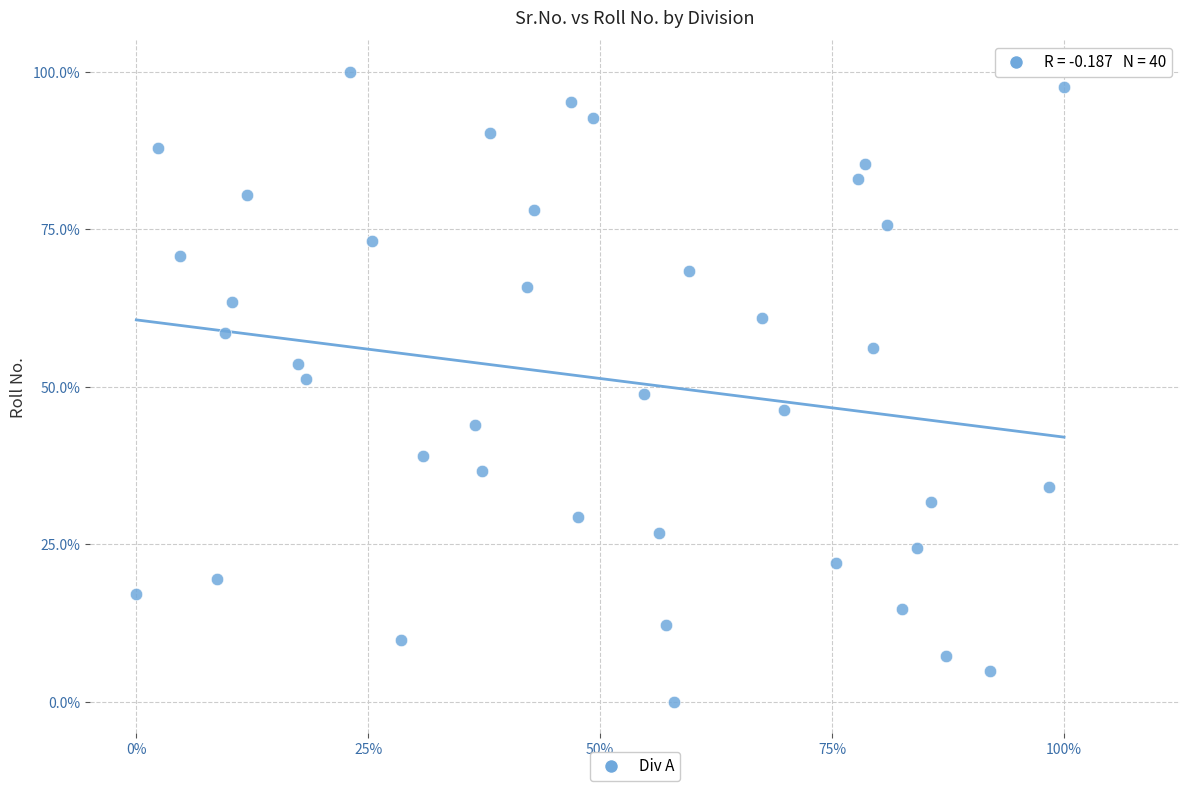

What is the range of X values (max minus min)?

40.0